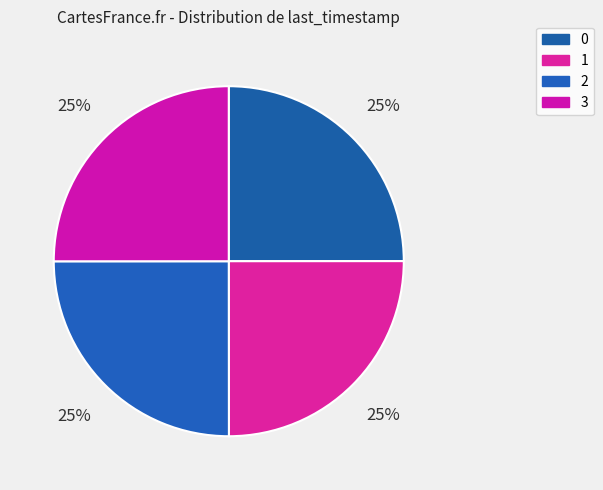

Which category has the biggest portion of the pie?

3